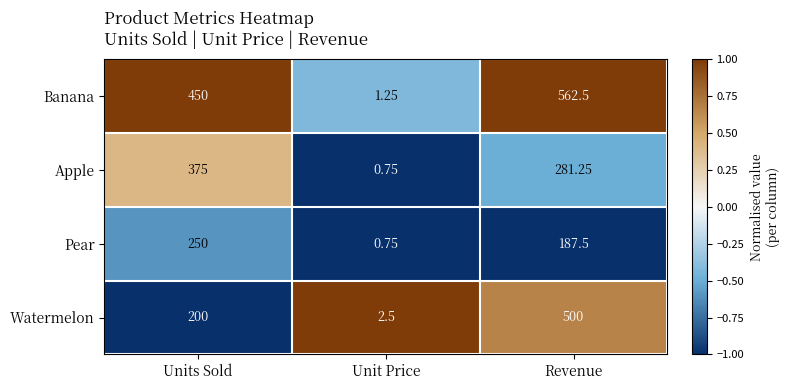

Between Units Sold and Unit Price, which series saw the biggest shift?

Banana